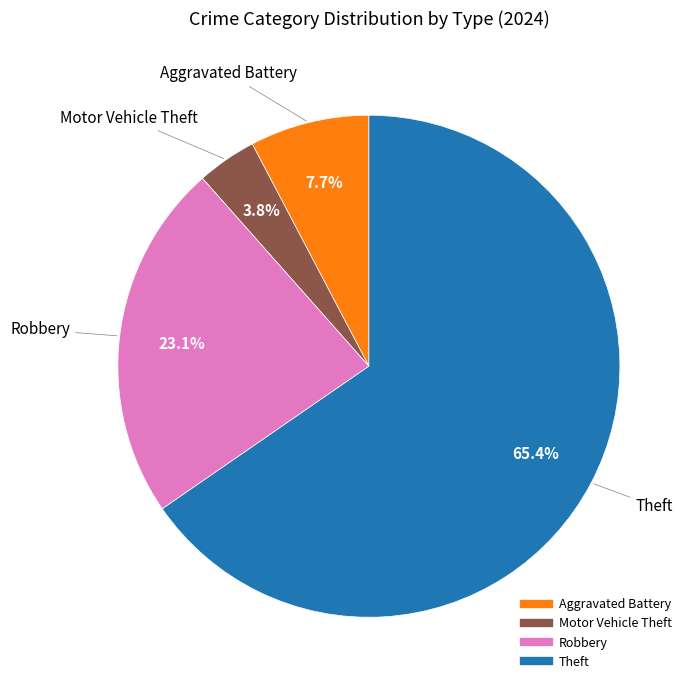

Is there any slice that represents more than half of the pie?

Yes